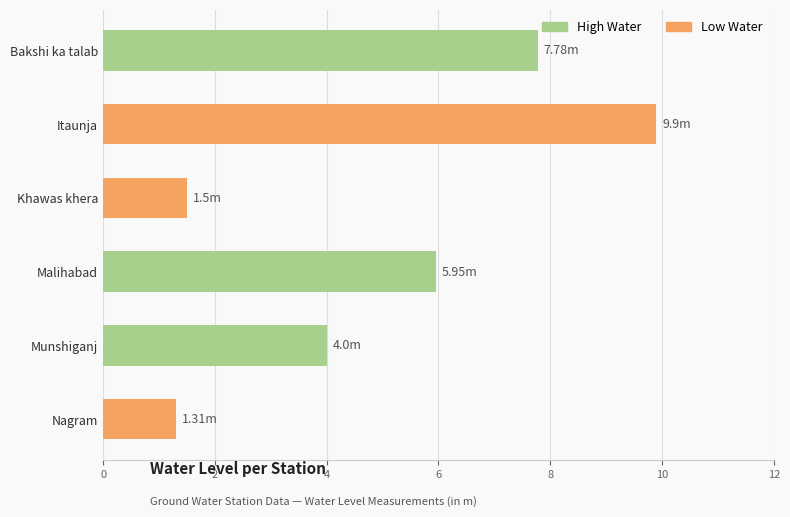

What is the change in value from Itaunja to Bakshi ka talab?

-2.1